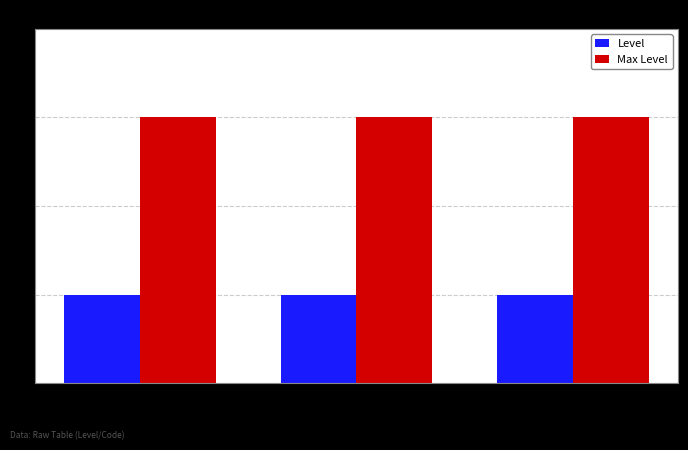

The Level series shows 1 at MI. True or false?

True